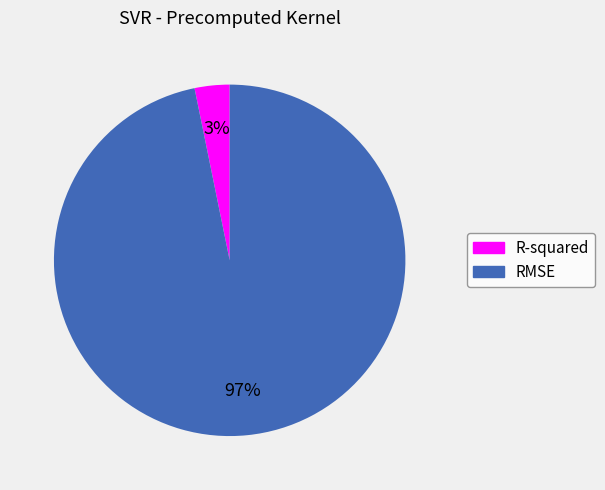

Is it true that RMSE is 97% of the pie?

True